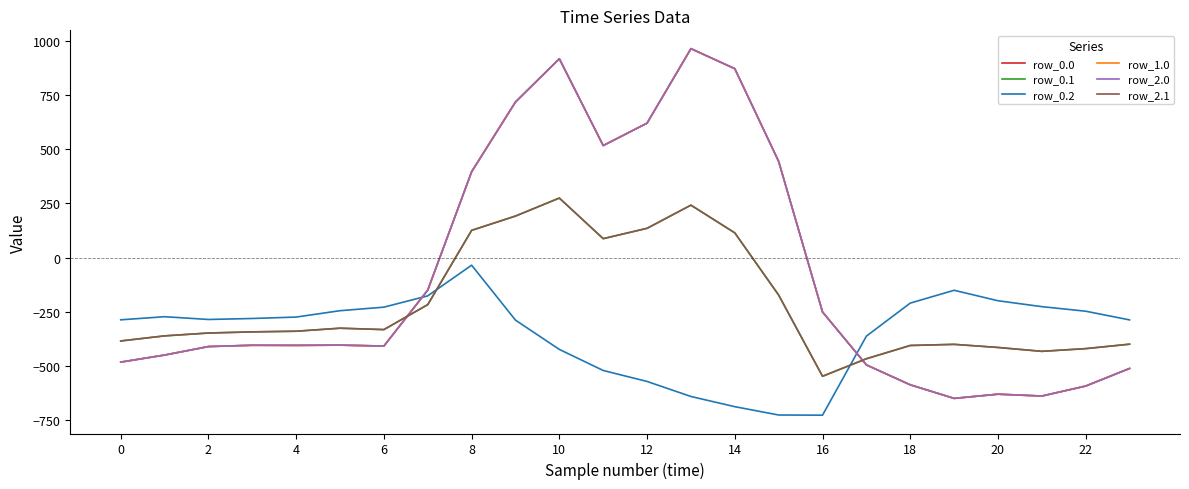

At which category does row_1.0 reach its first local valley?

8